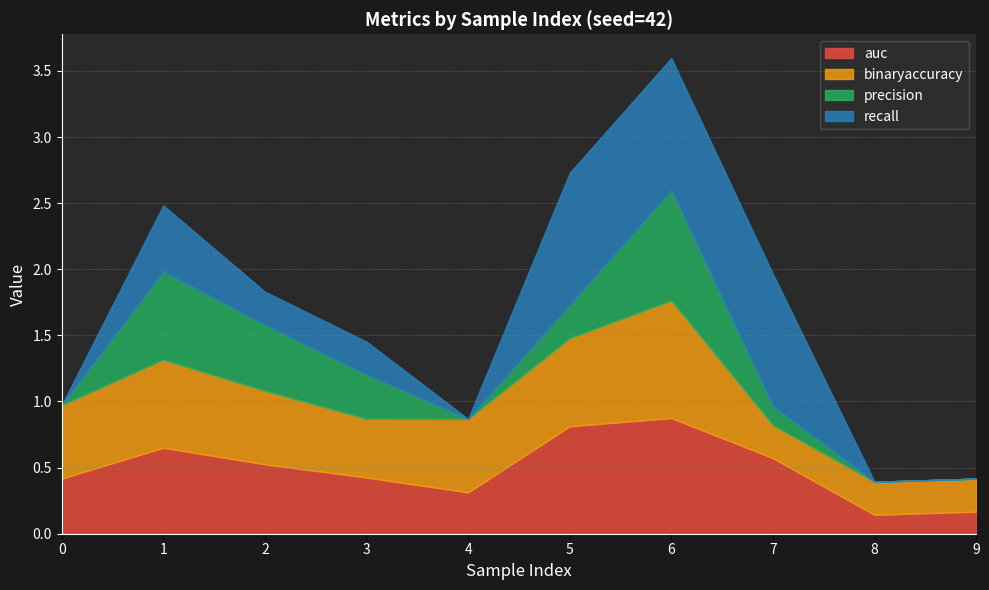

How many recall values are between 0 and 1?

10